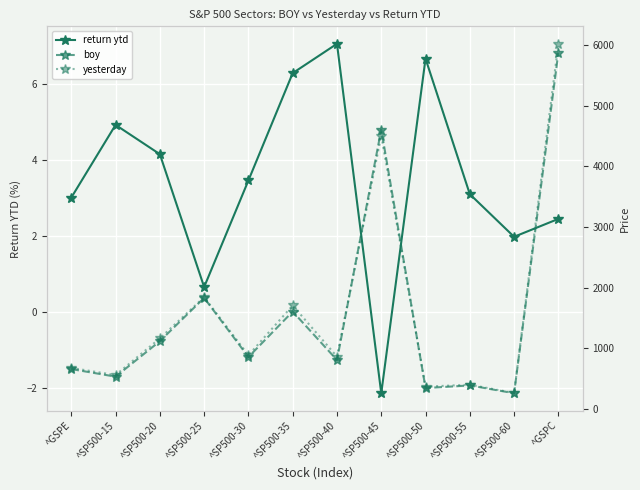

What are all the series names shown in the legend?

return ytd, boy, yesterday